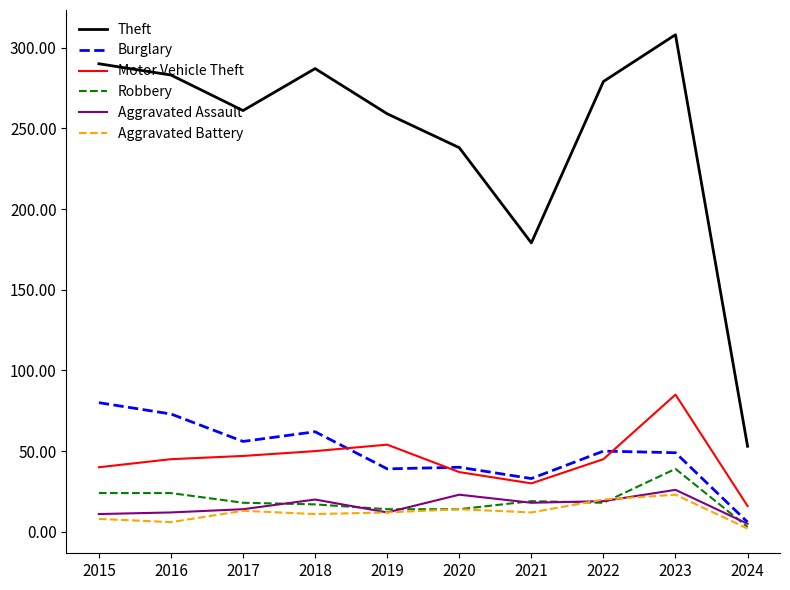

How many lines are shown in the chart?

6